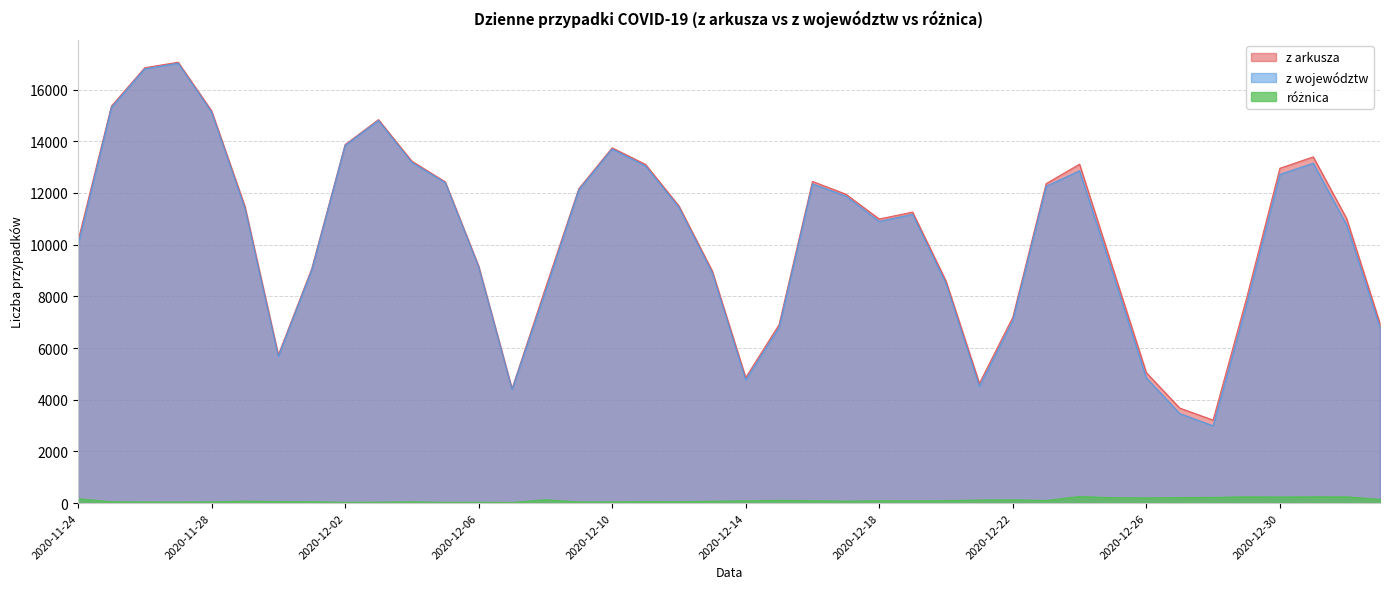

True or false: różnica and z arkusza intersect in this chart.

False